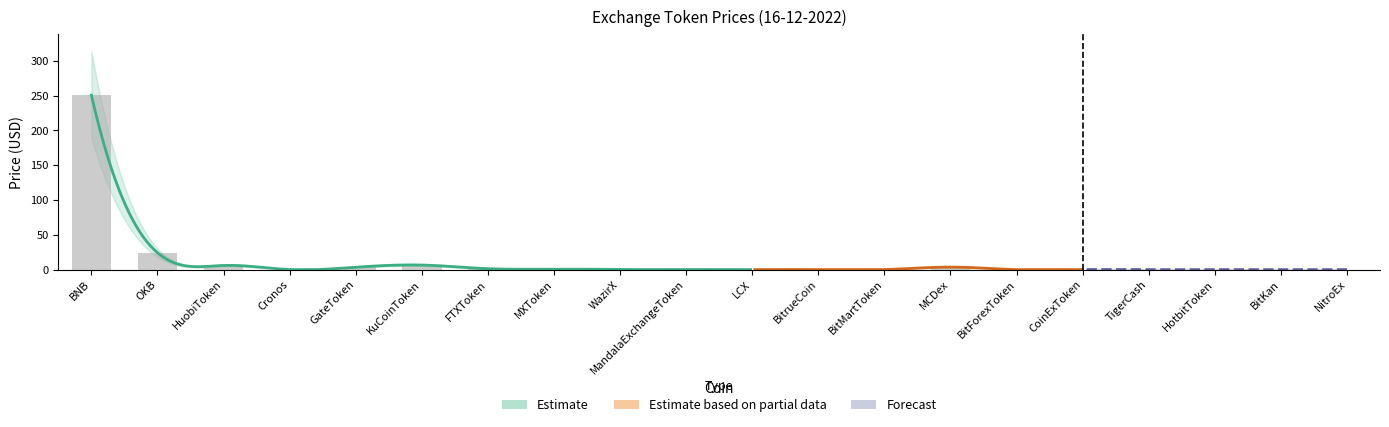

What is the maximum value shown in the chart?

250.6